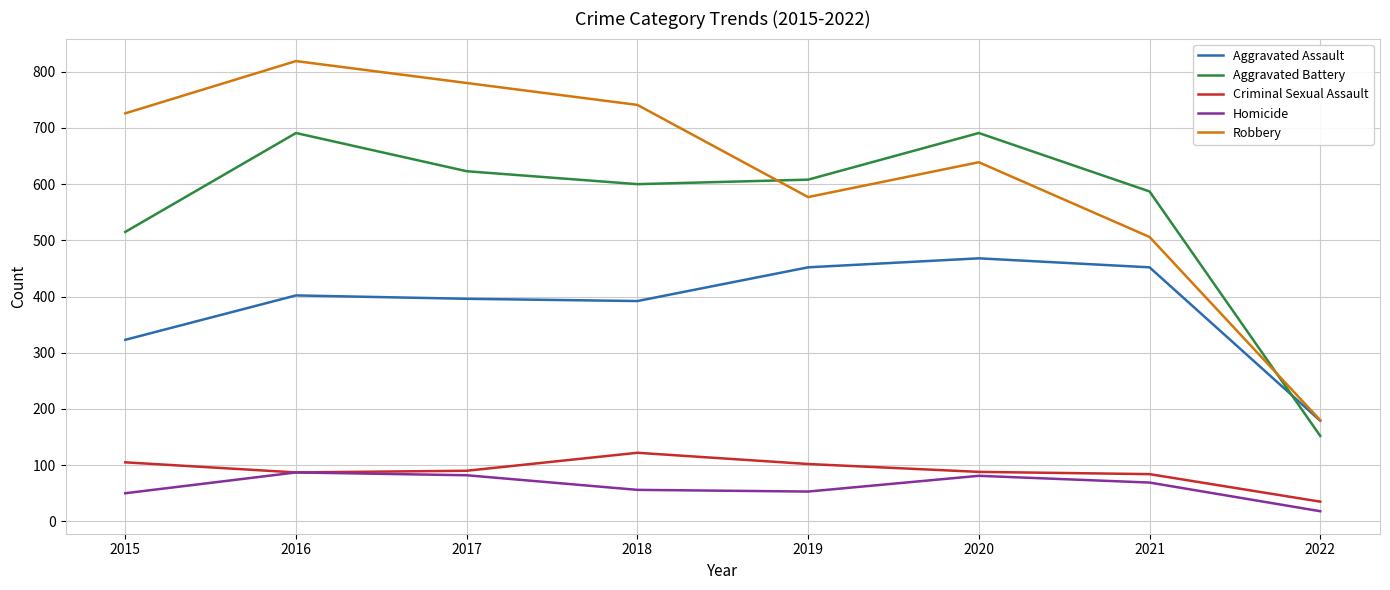

Is the value of Aggravated Assault at 2021 greater than the value of Aggravated Battery at 2015?

No